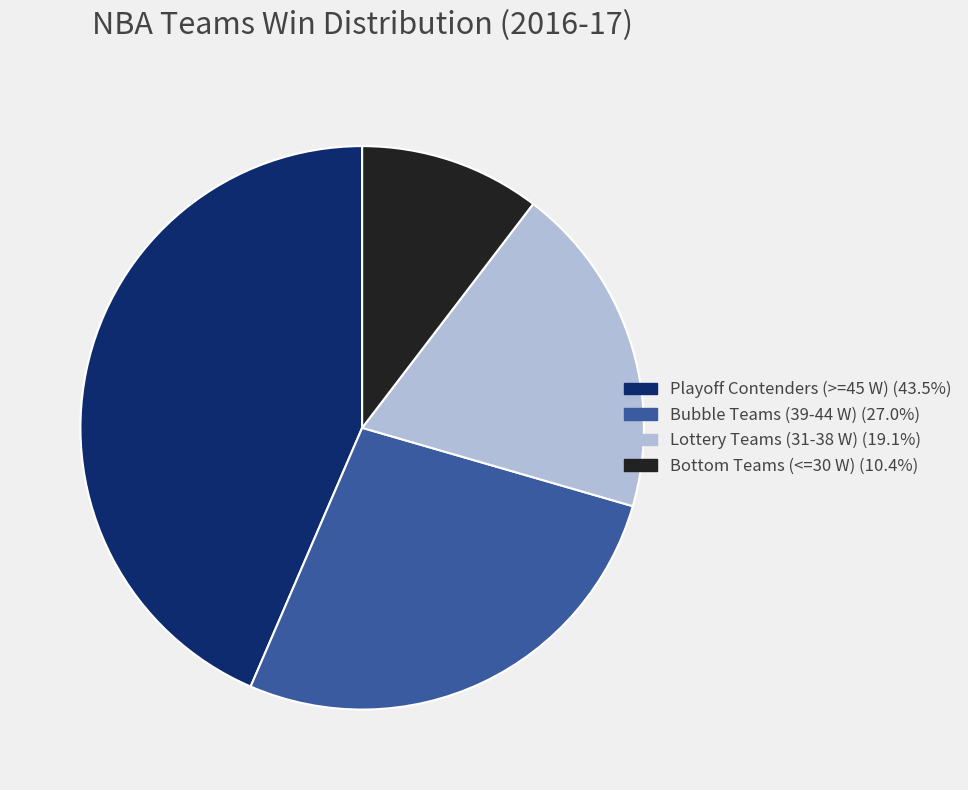

Combined, do Playoff Contenders (>=45 W) (43.5%) and Lottery Teams (31-38 W) (19.1%) account for over 50%?

Yes